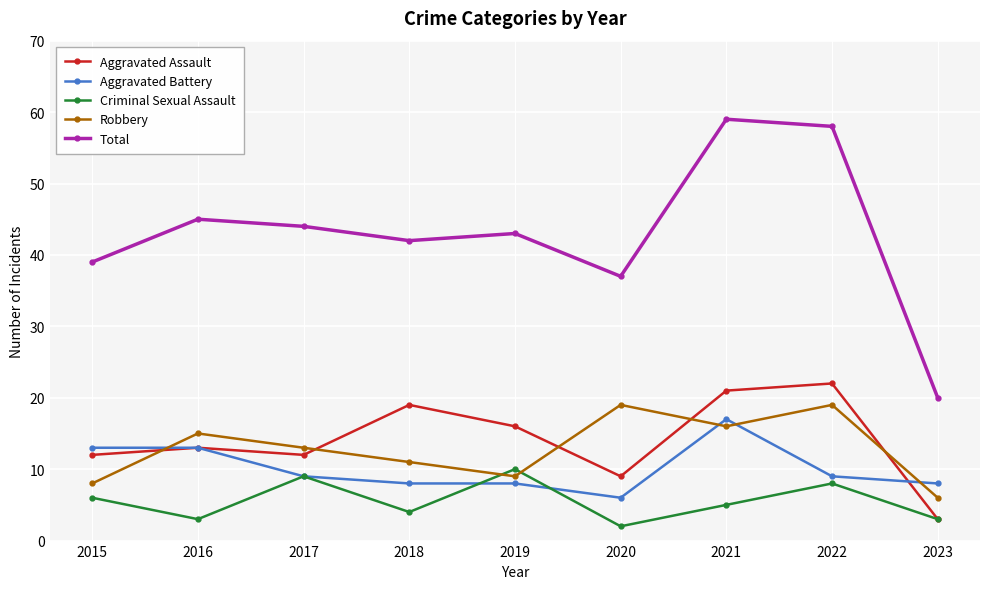

How many lines are shown in the chart?

5